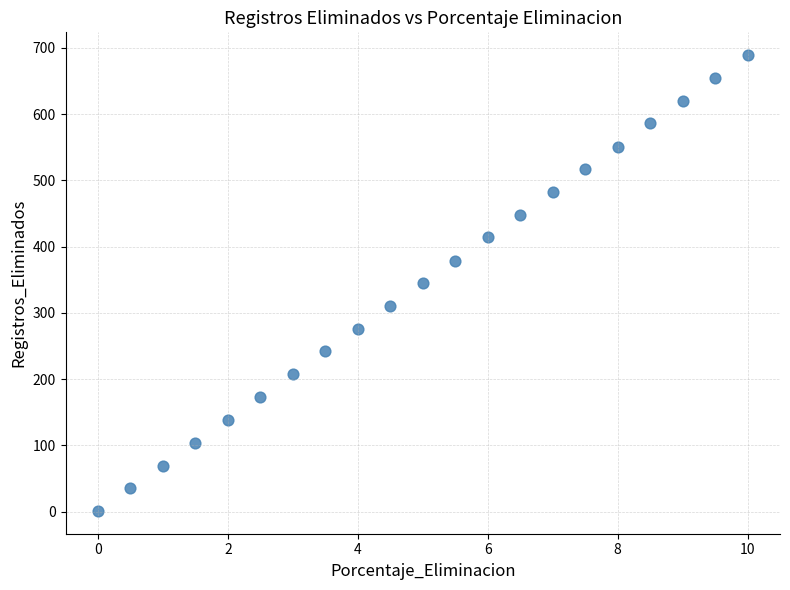

What is the range of Y values (max minus min)?

688